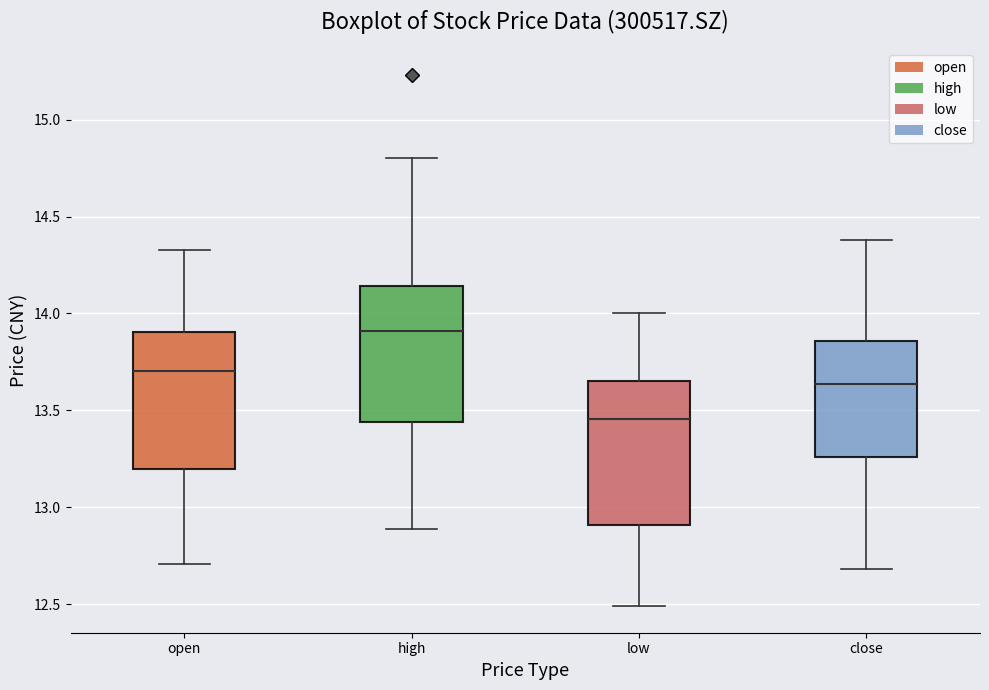

Reading left to right, transcribe this box plot: for each box, give where its median line is, the range the box spans, and where its two whiskers end, as read against the y-axis. The values are not printed on the chart, so give them approximately, as read against the axis.

open: median 13.70, box 13.20 to 13.90, whiskers 12.70 to 14.35
high: median 13.90, box 13.45 to 14.15, whiskers 12.90 to 14.80
low: median 13.45, box 12.90 to 13.65, whiskers 12.50 to 14.00
close: median 13.65, box 13.25 to 13.85, whiskers 12.70 to 14.40